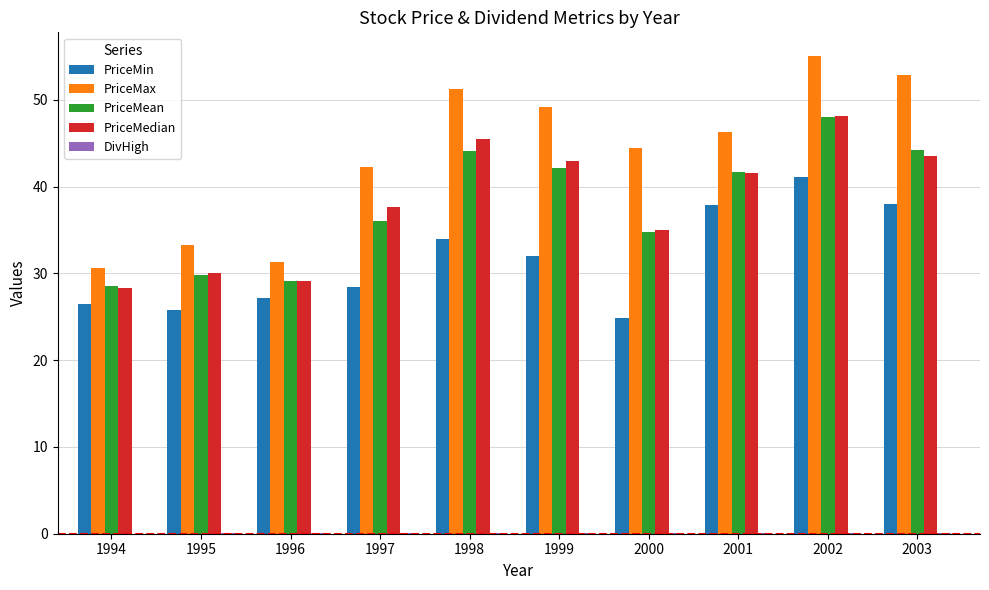

What is the average value of the PriceMean series?

37.8